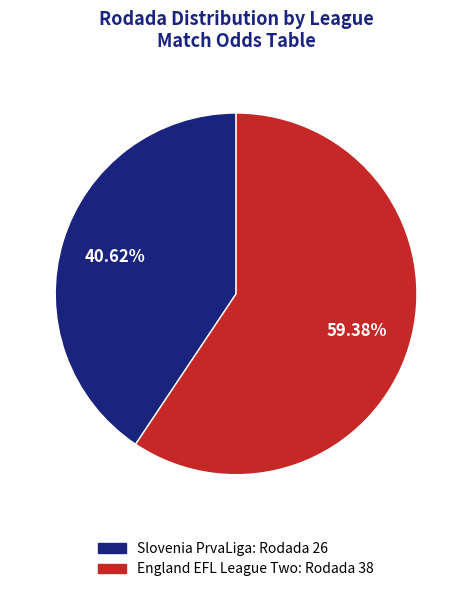

Which category has the biggest portion of the pie?

England EFL League Two